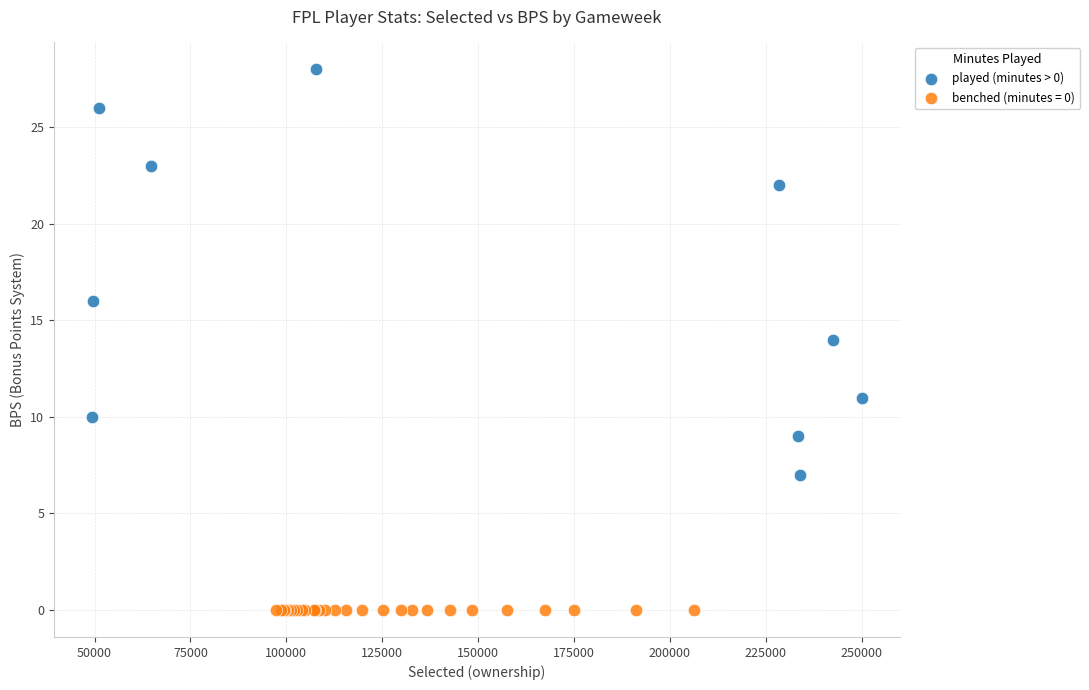

Which series reaches the minimum Y coordinate?

benched (minutes = 0)